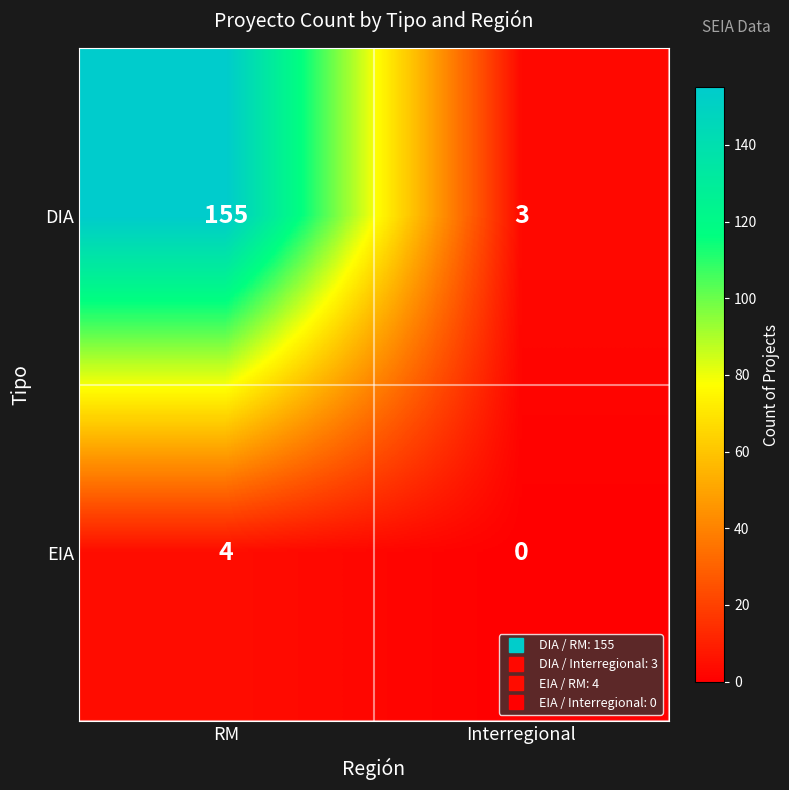

How many distinct data groups are displayed?

2